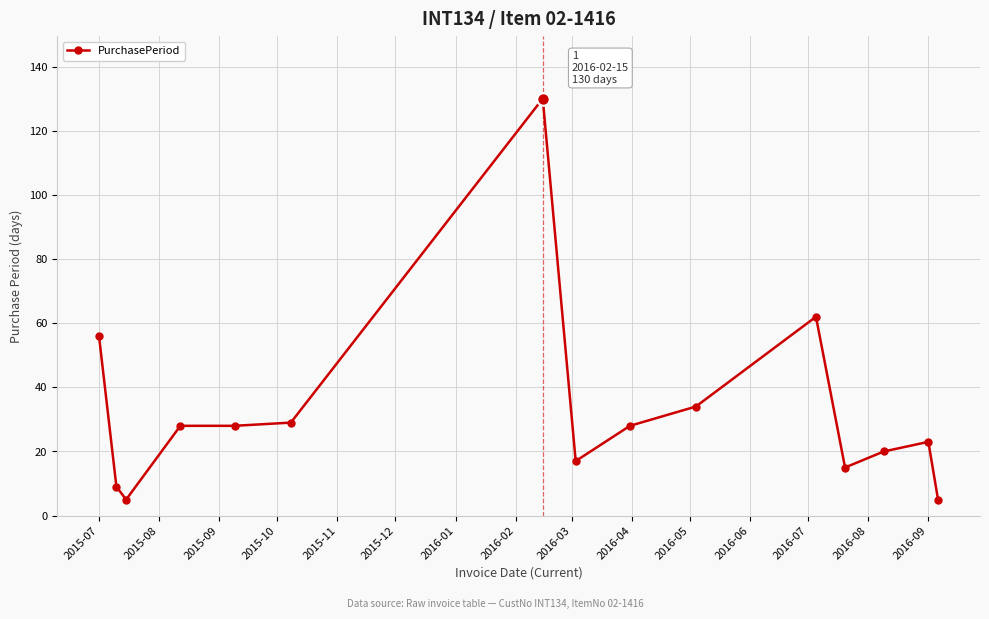

What is the greatest value displayed?

130